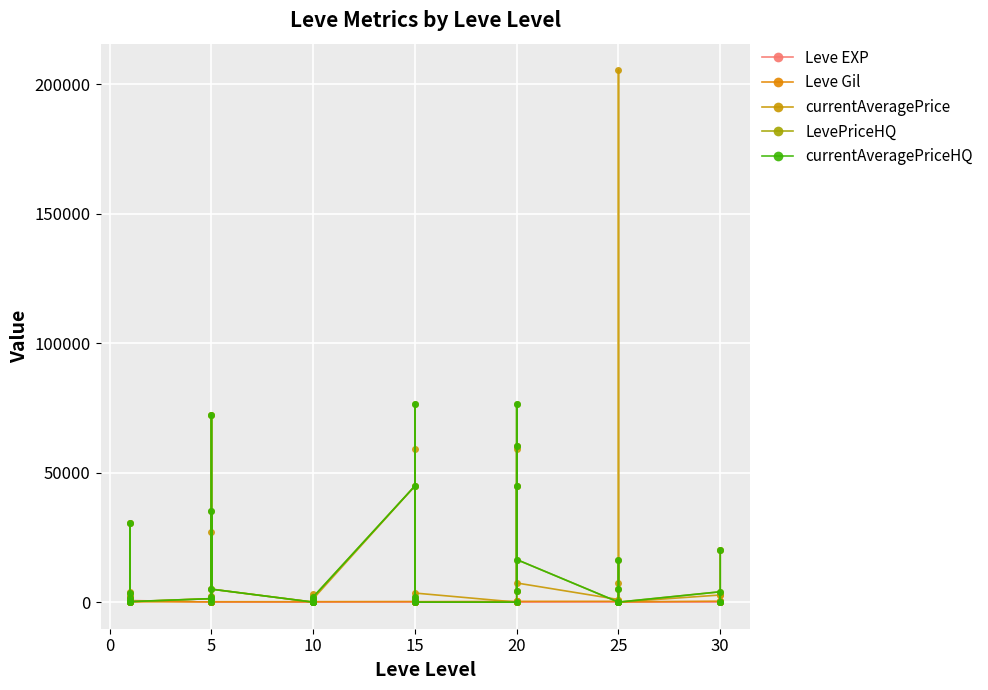

After their last crossing, which series has the higher values: currentAveragePriceHQ or Leve EXP?

currentAveragePriceHQ